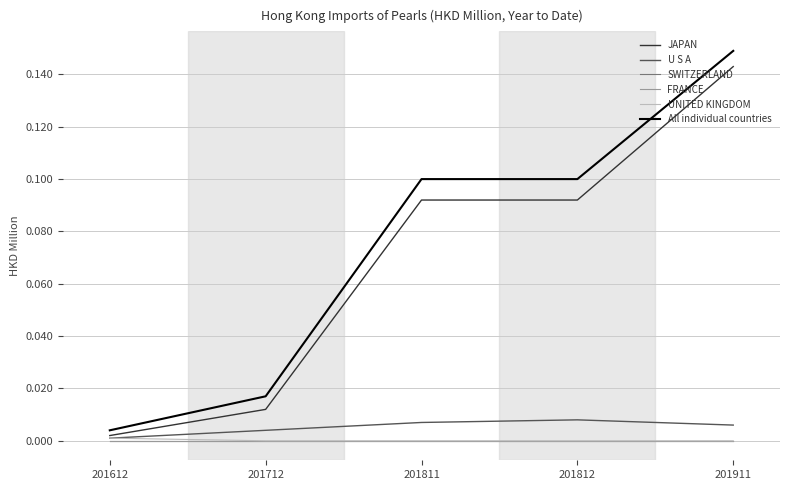

Does the chart display data point markers on the line(s)?

No